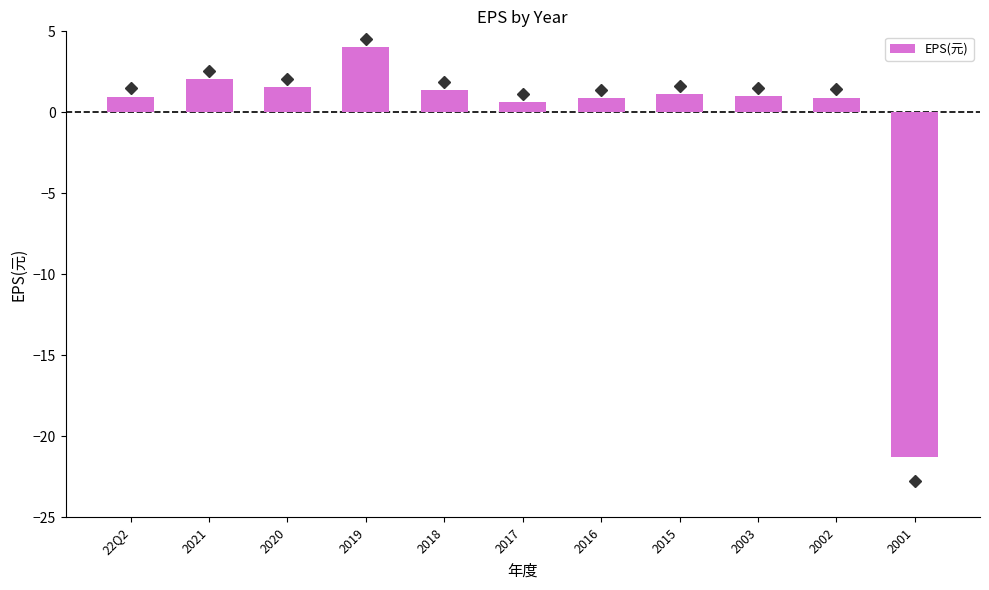

Does the chart contain stacked bars?

No